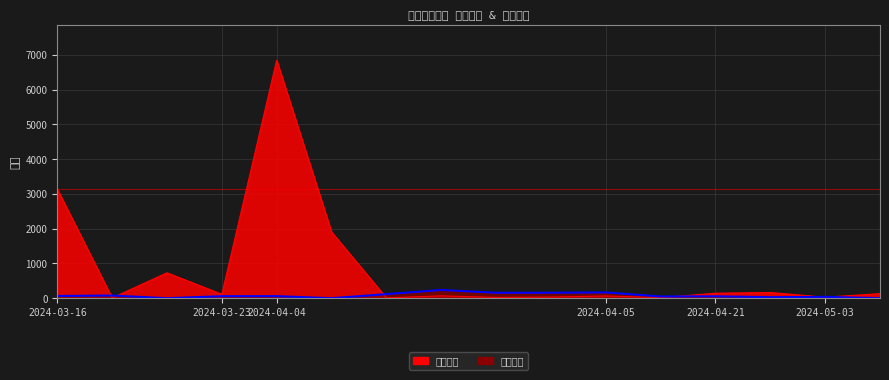

Is it true that 想去人数 equals 34.0 at 2024-04-04?

True